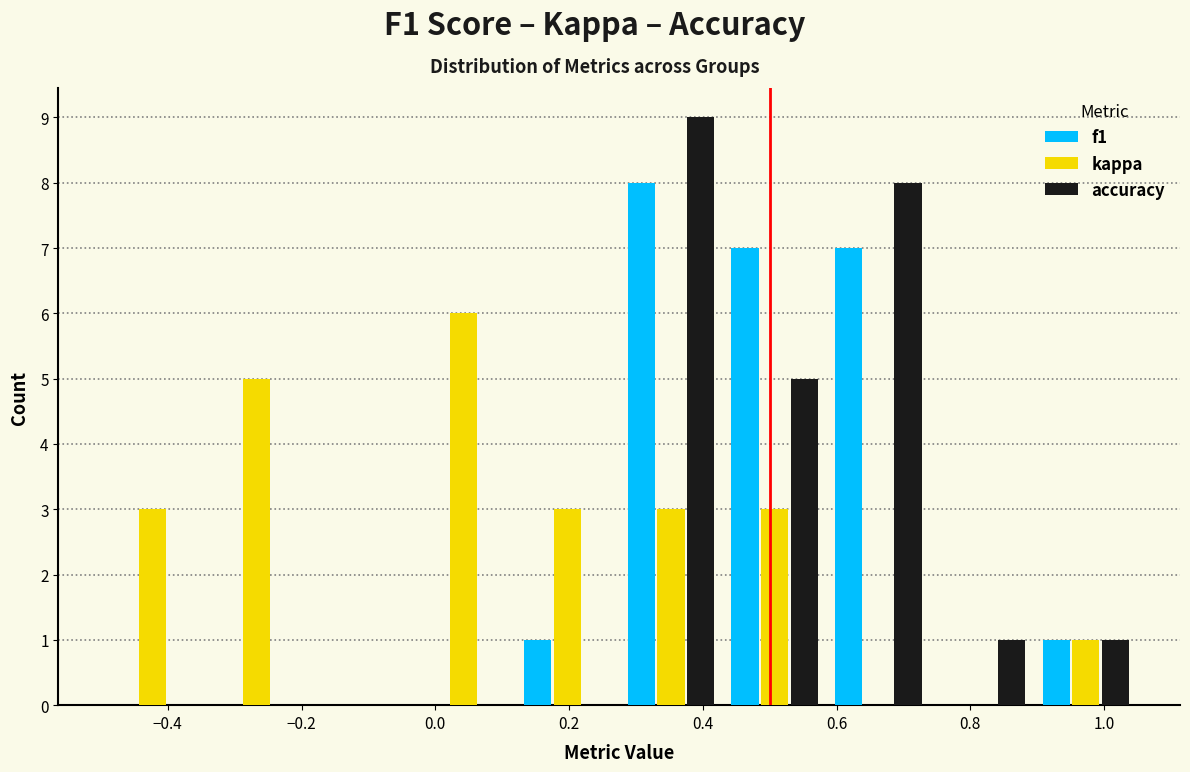

What is the height of the accuracy bar covering 0.895 to 1.050 on the x-axis? Neither the bar edges nor the heights are printed on the chart, so give them approximately, as read against the axes.

1